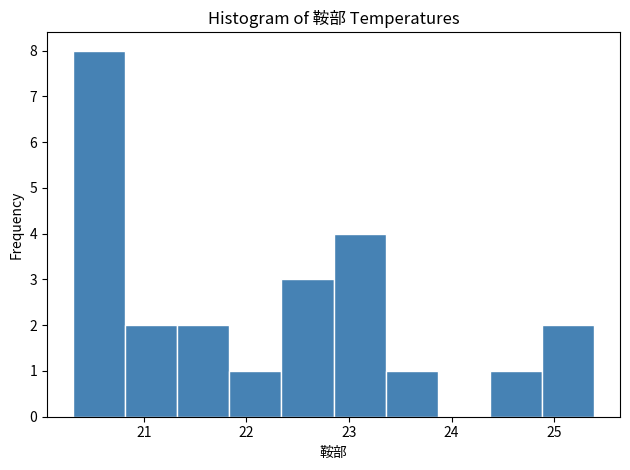

Which range on the x-axis has the tallest bar?

20.3 to 20.8